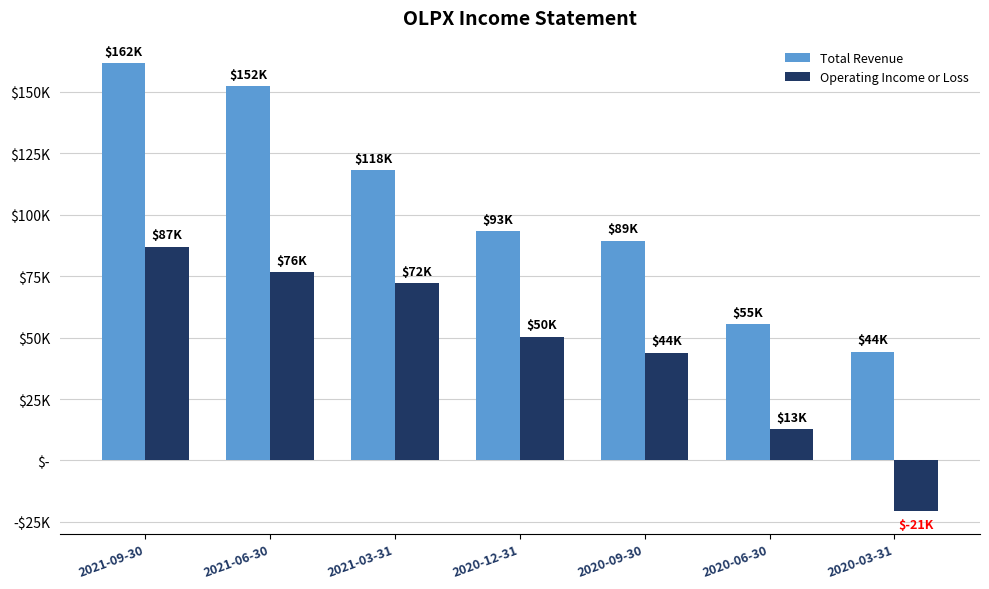

Reading right to left, list all the values displayed in this chart.

Total Revenue: 2020-03-31=44300	2020-06-30=55300	2020-09-30=89400	2020-12-31=93200	2021-03-31=118100	2021-06-30=152100	2021-09-30=161600
Operating Income or Loss: 2020-03-31=-20700	2020-06-30=12700	2020-09-30=43800	2020-12-31=50300	2021-03-31=72100	2021-06-30=76500	2021-09-30=87000